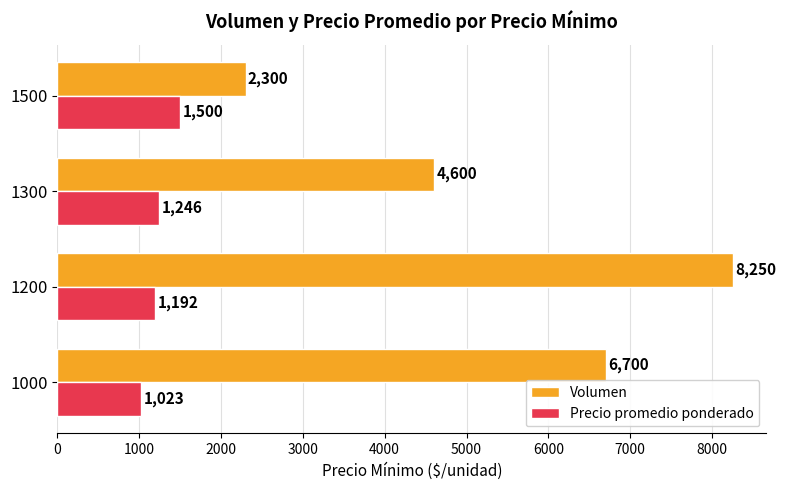

The Precio promedio ponderado series shows 1023 at 1000. True or false?

True